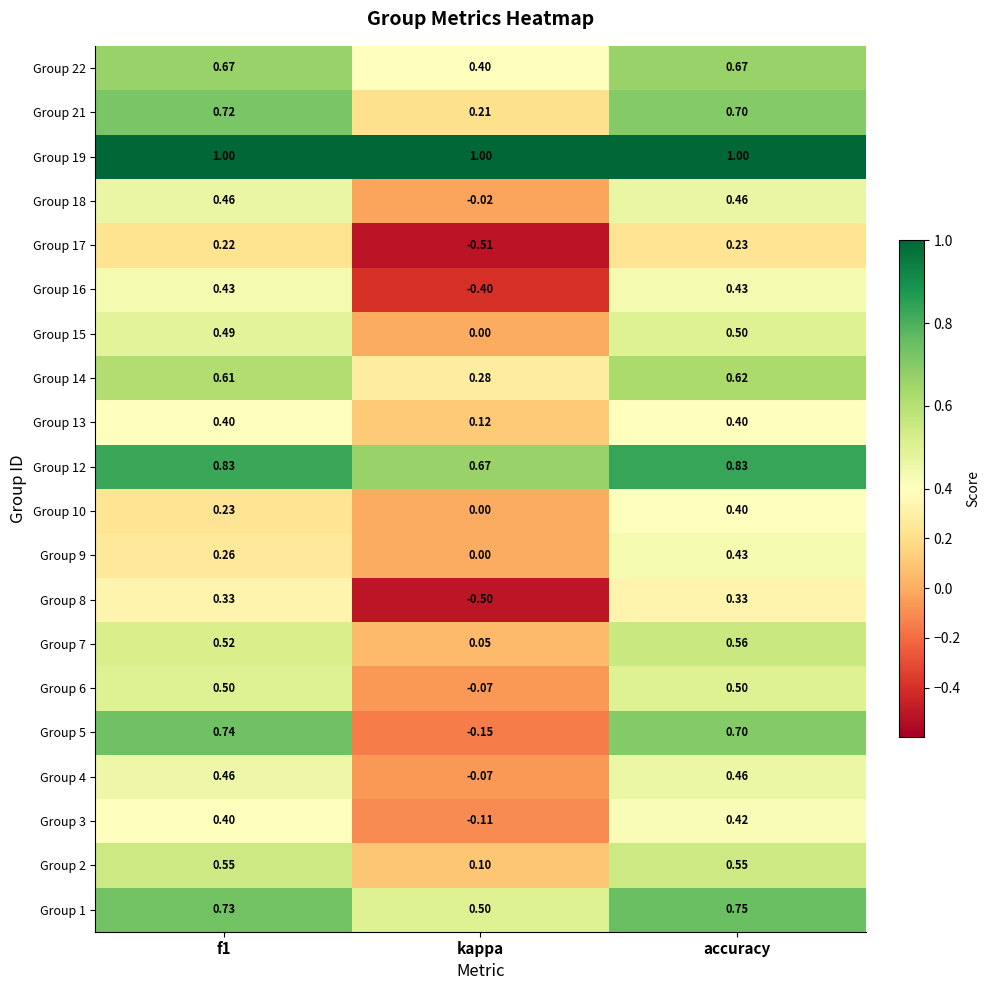

At which label is Group 4 closest to 0?

kappa